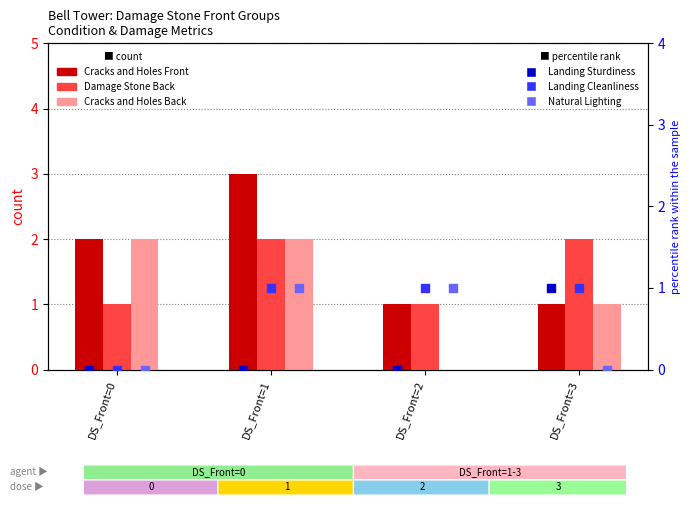

Which series has the widest spread of Y values?

Cracks and Holes Front